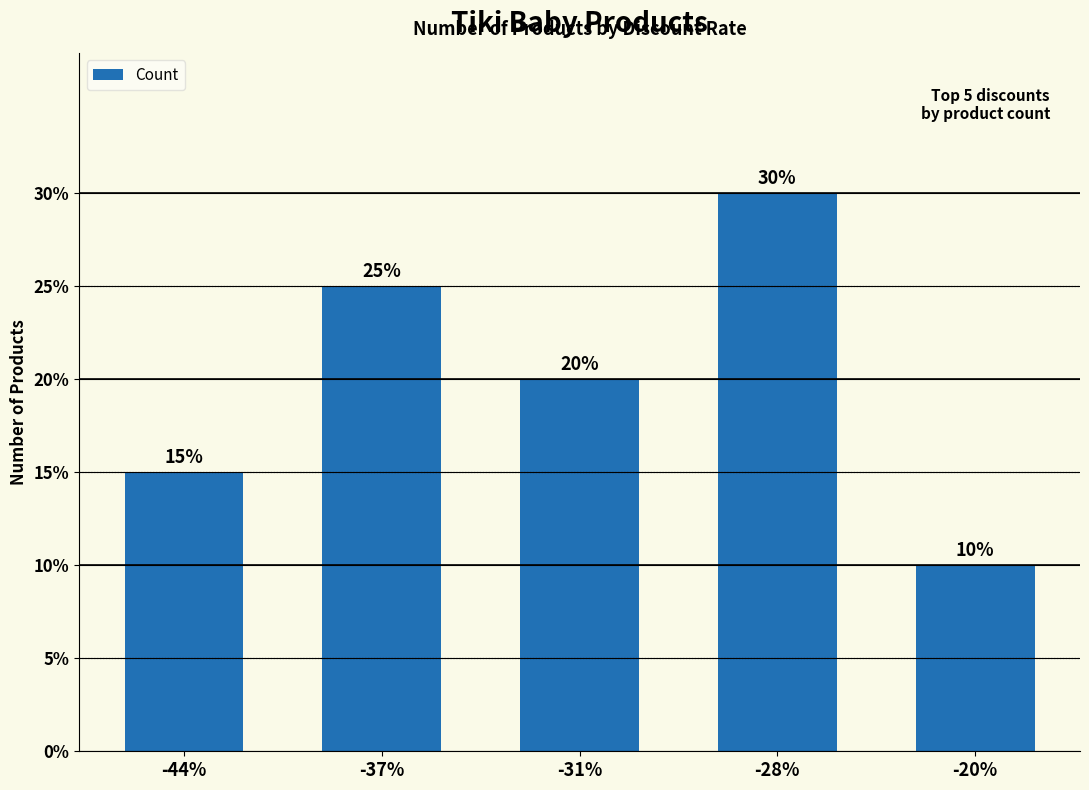

What position from the right is -44%?

5